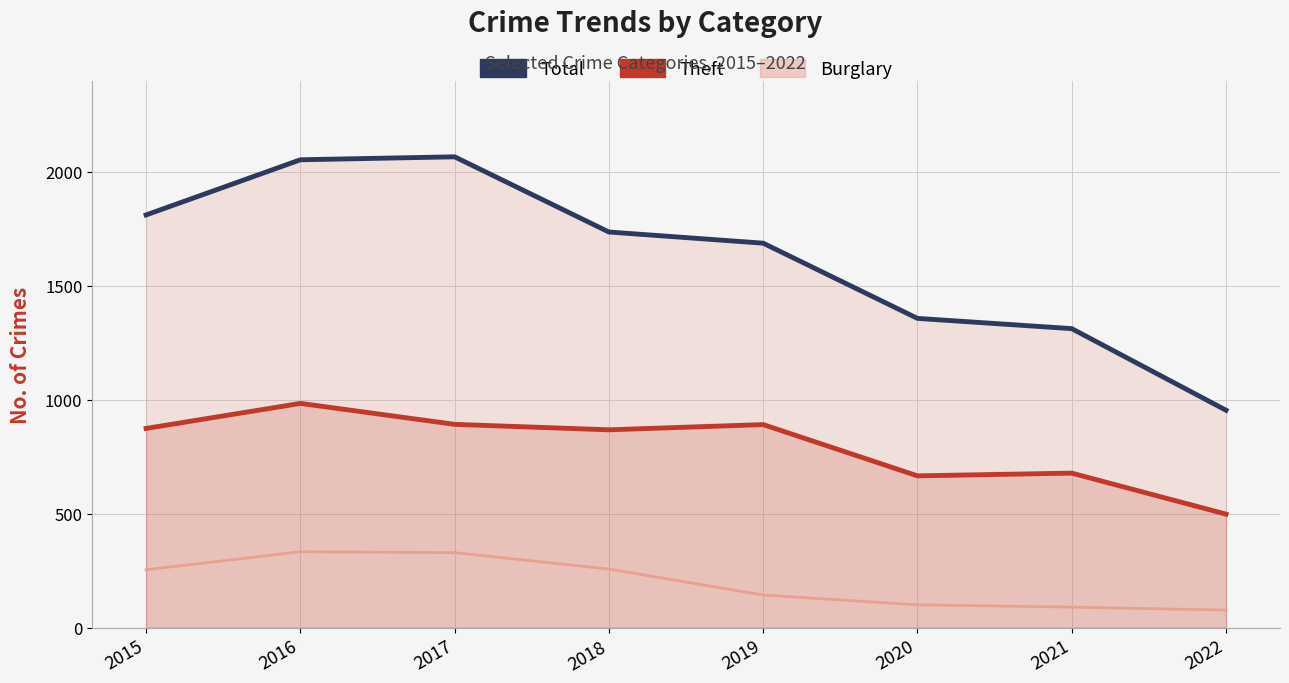

How many lines are shown in the chart?

3